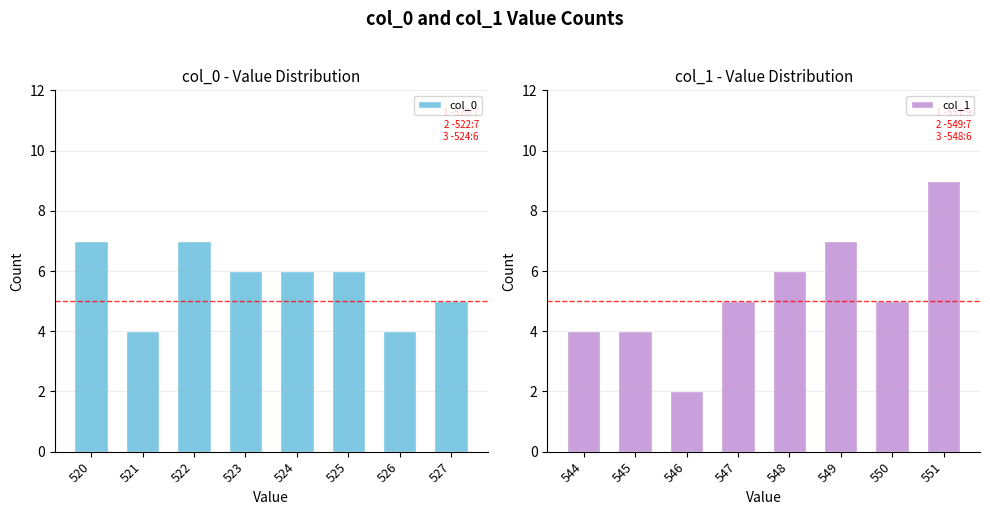

Reading left to right, transcribe all the data shown in this chart.

col_0: 520=7	521=4	522=7	523=6	524=6	525=6	526=4	527=5
col_1: 544=4	545=4	546=2	547=5	548=6	549=7	550=5	551=9